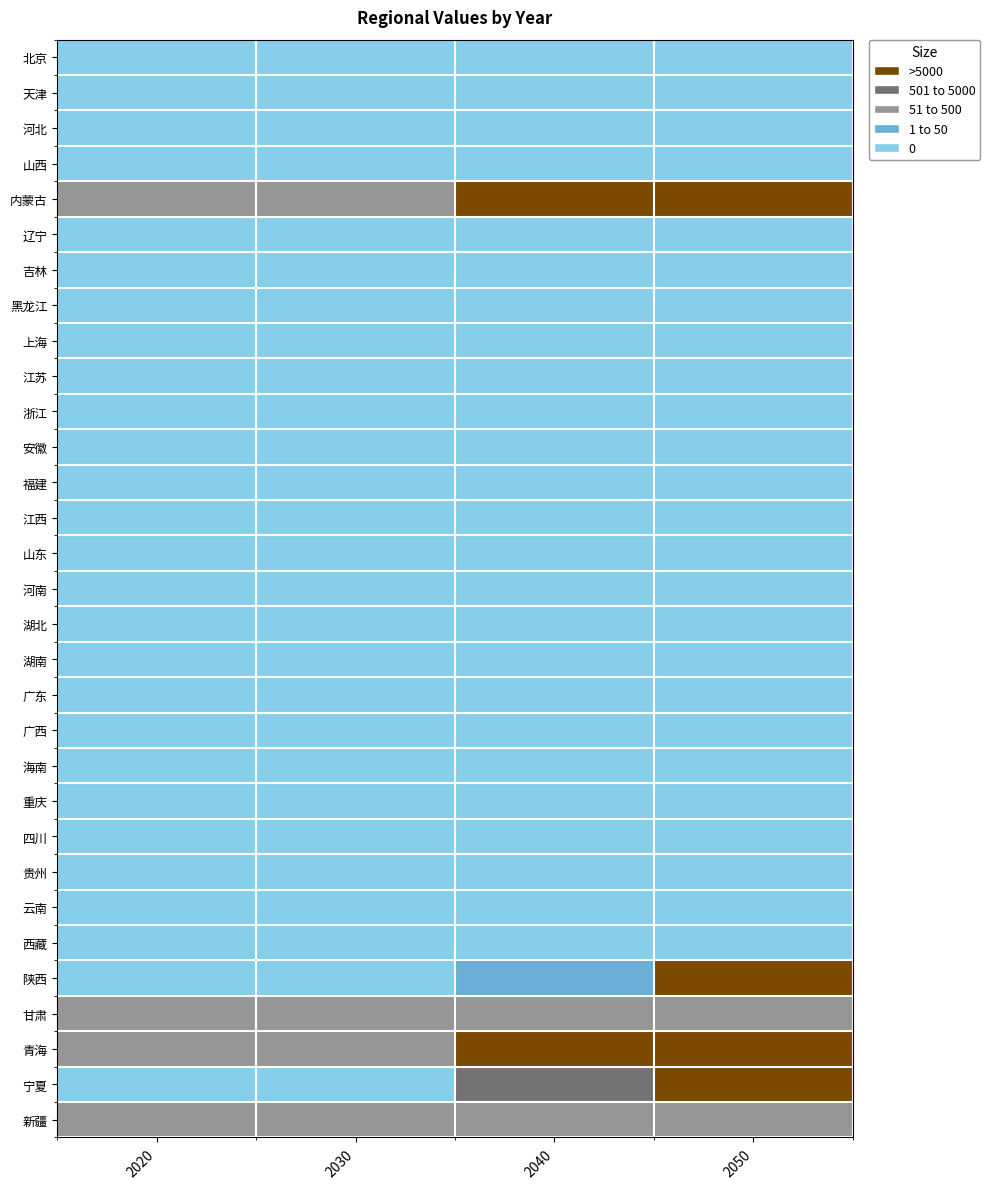

What is the maximum value shown in the chart?

11.9